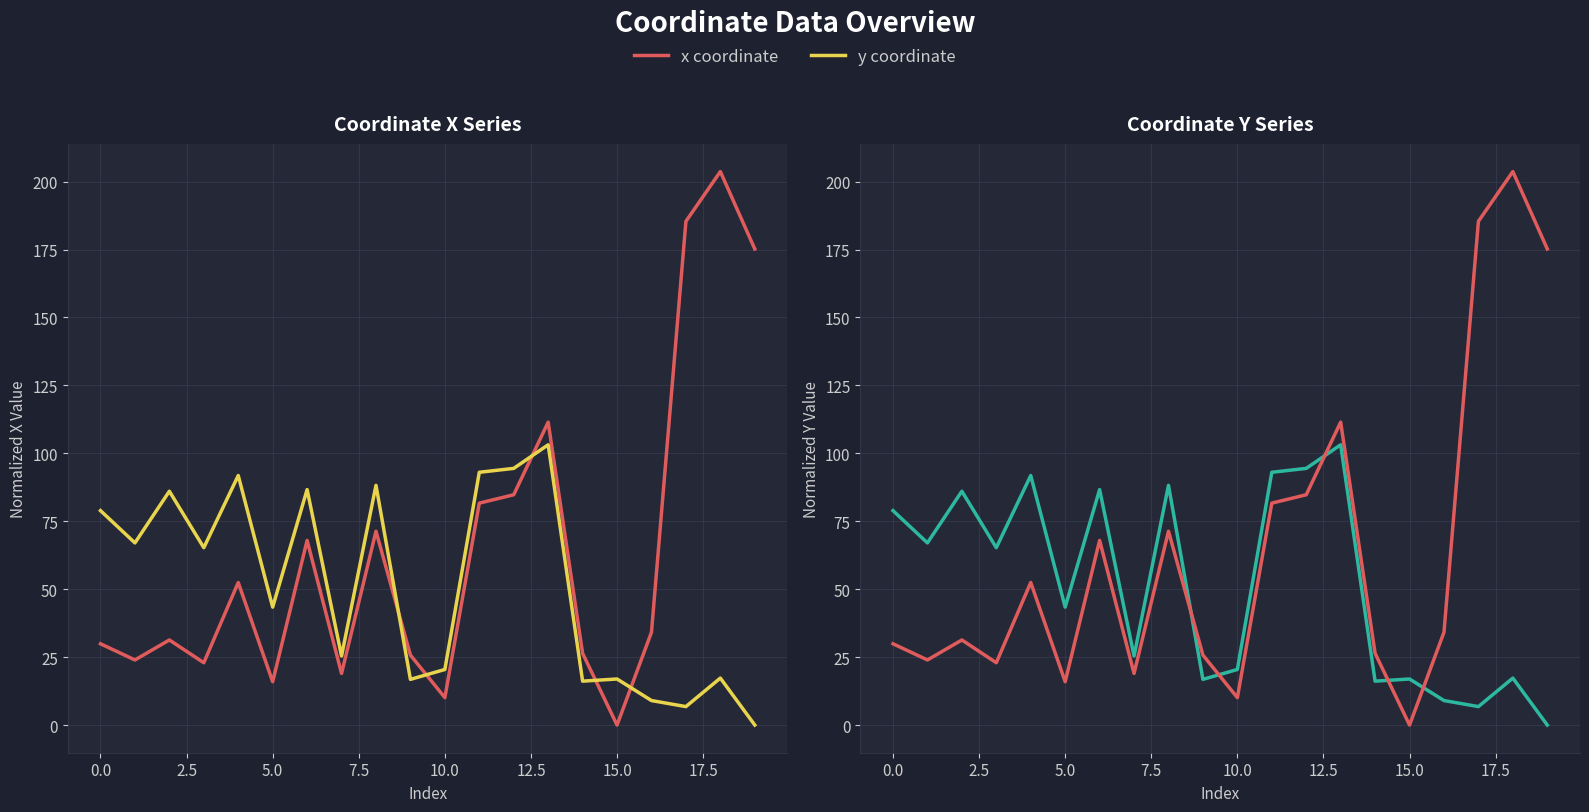

Count the number of categories in the chart.

20